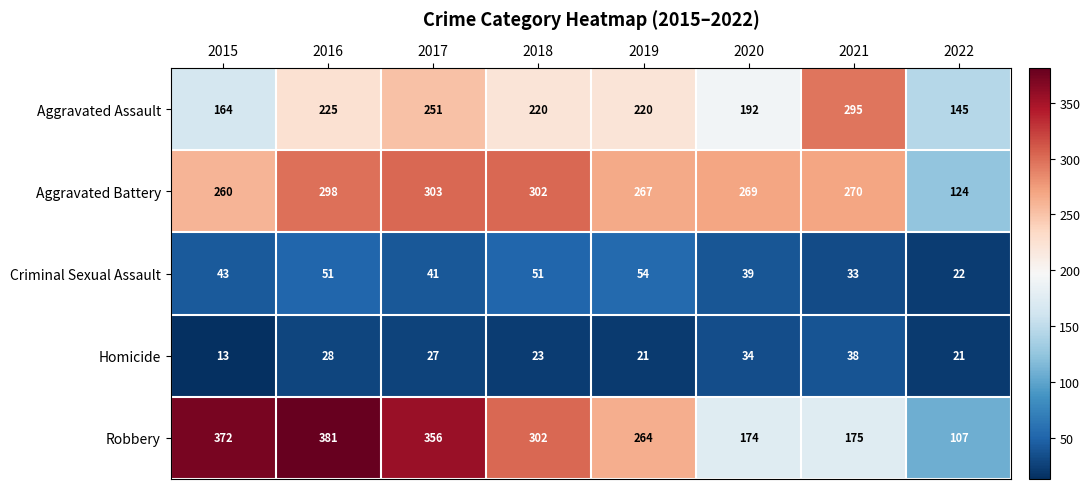

Is it true that Aggravated Assault equals 295 at 2021?

True